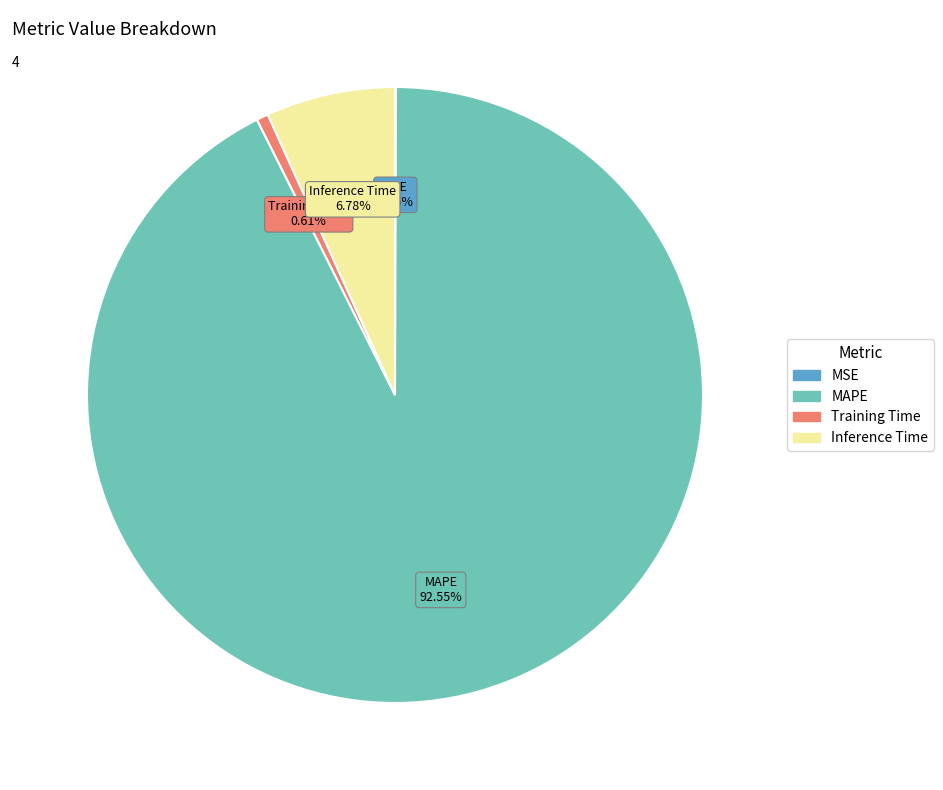

To the nearest percent, what is the combined percentage of Training Time and Inference Time?

7%